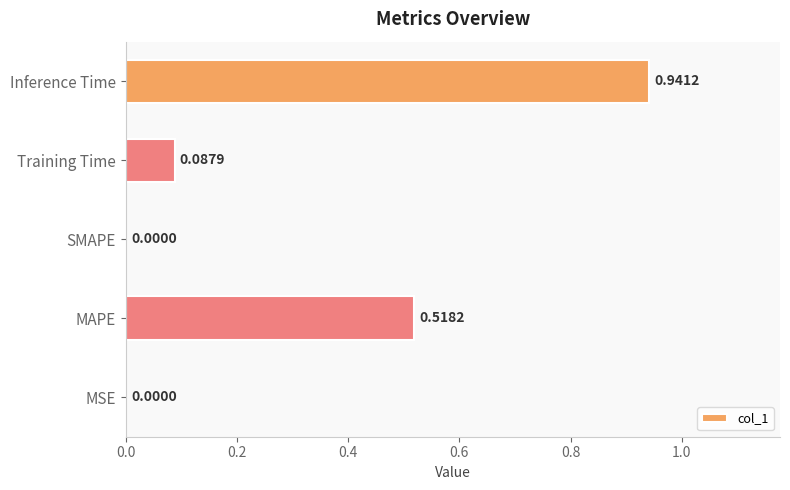

What is the sum of the values at Training Time and MAPE?

0.6